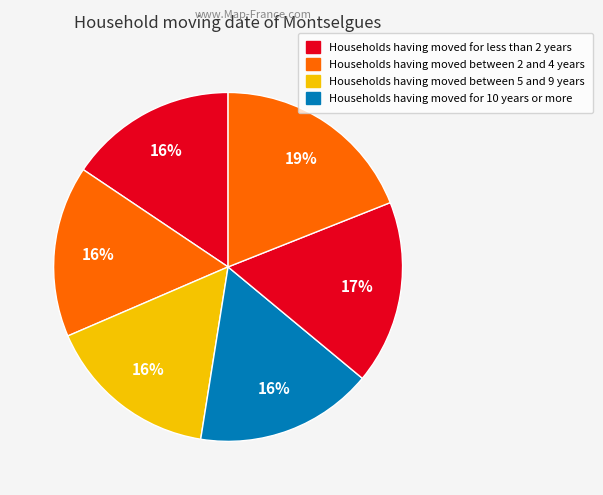

Does any single category account for the majority?

No